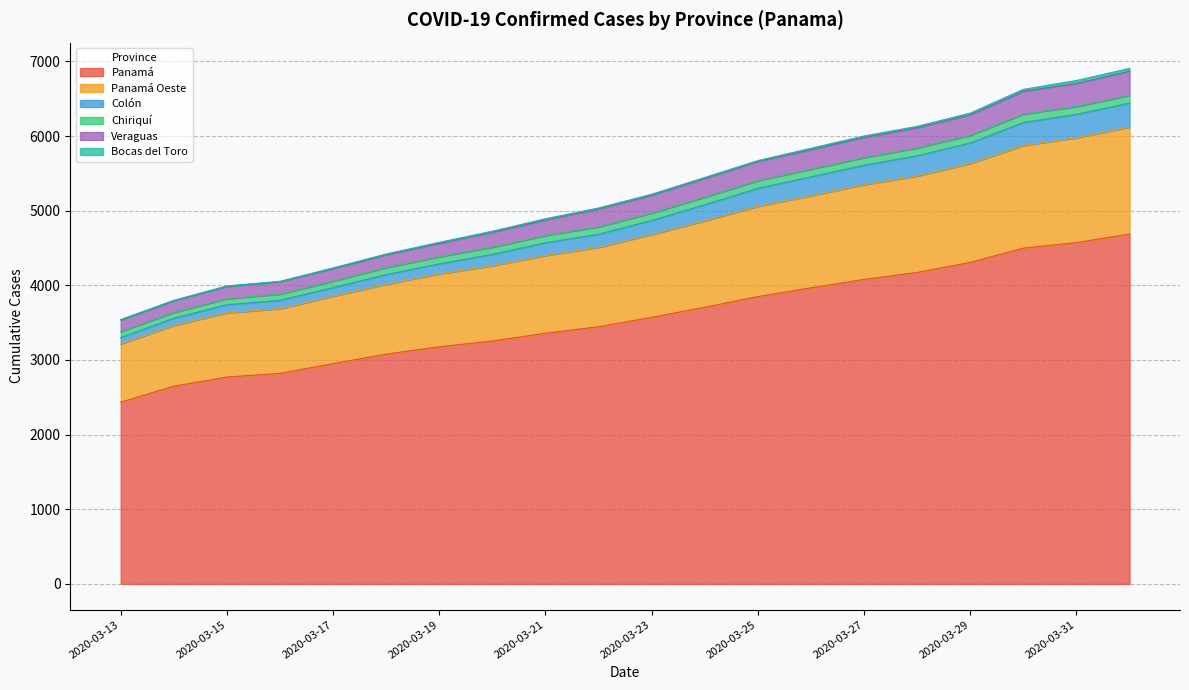

What is the highest value of the Panamá series?

4687